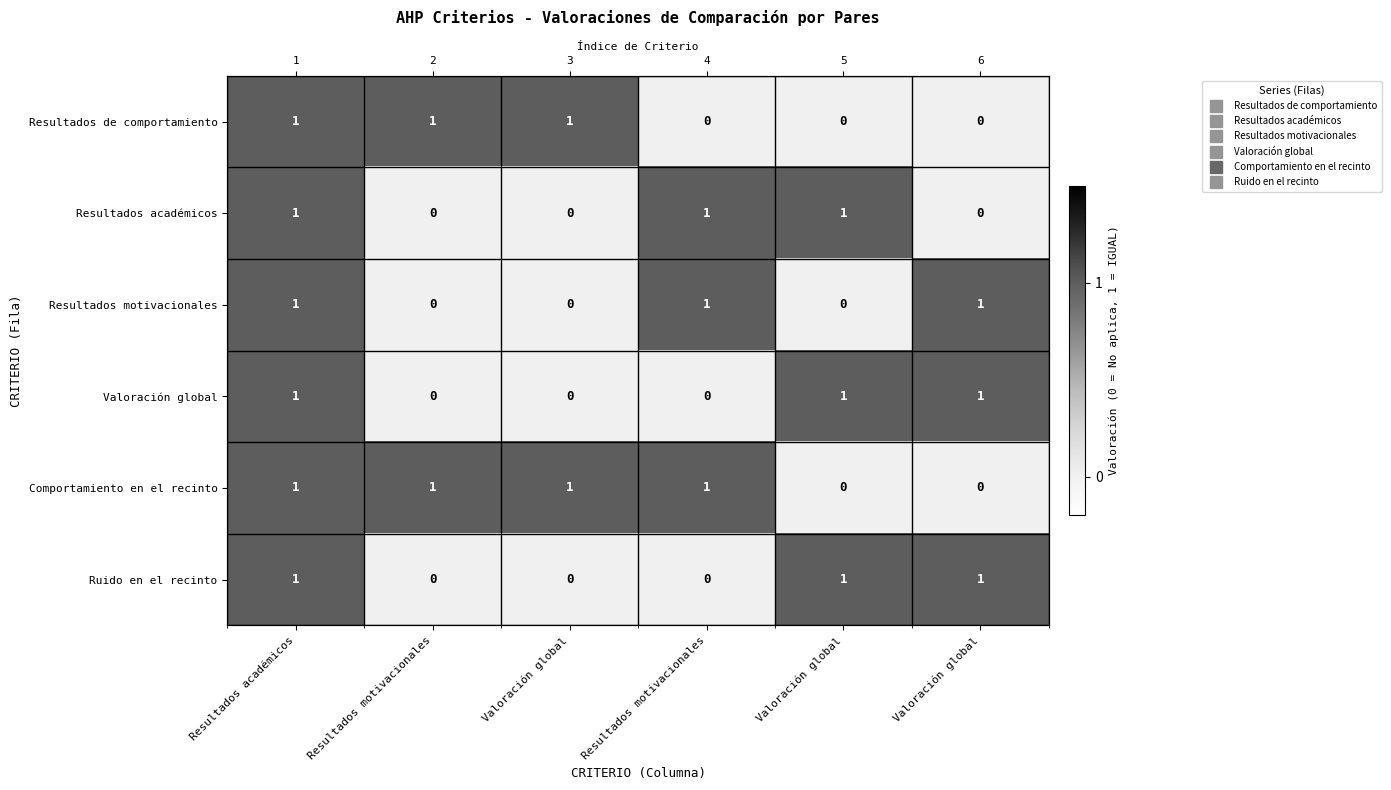

List the series in order of their peak value, highest first.

Resultados de comportamiento, Resultados académicos, Resultados motivacionales, Valoración global, Comportamiento en el recinto, Ruido en el recinto